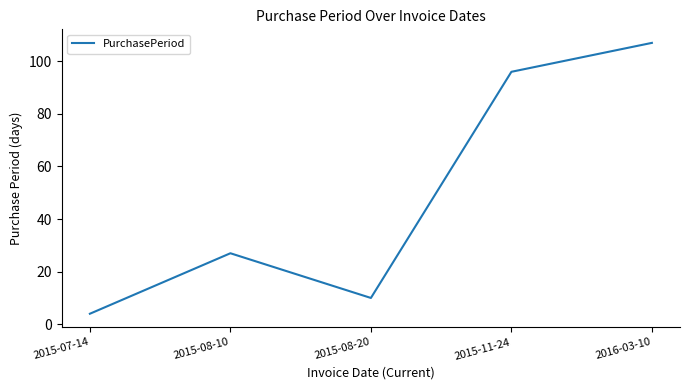

Approximately how many times larger is the value at 2015-11-24 compared to 2016-03-10?

0.9